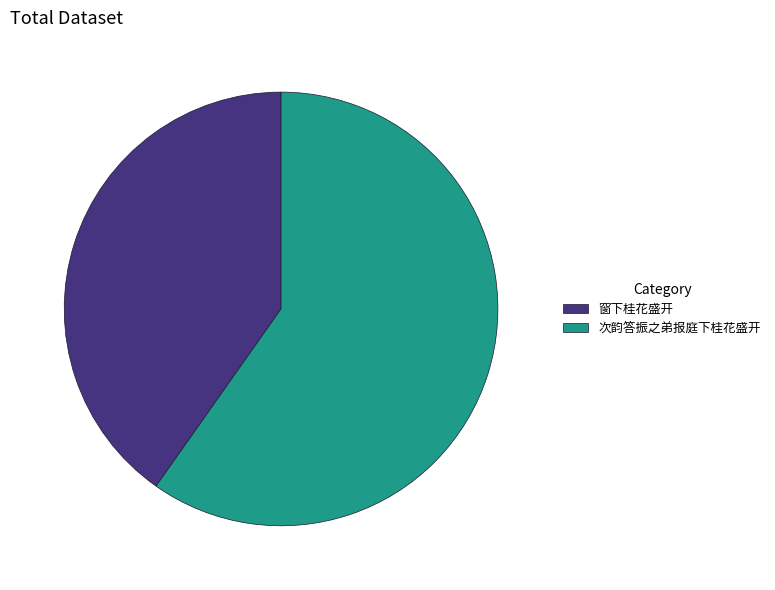

Approximately how many times larger is the value at 窗下桂花盛开 compared to 次韵答振之弟报庭下桂花盛开?

0.7